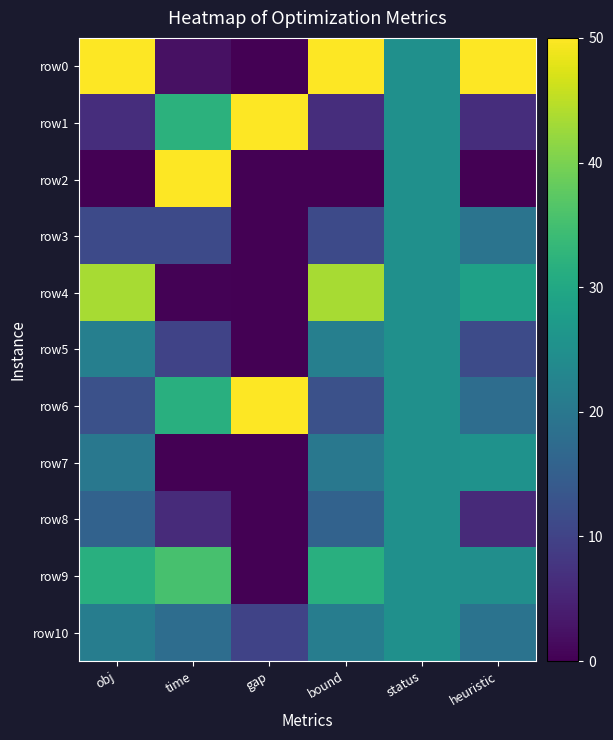

Which label corresponds to the smallest value in the chart?

gap